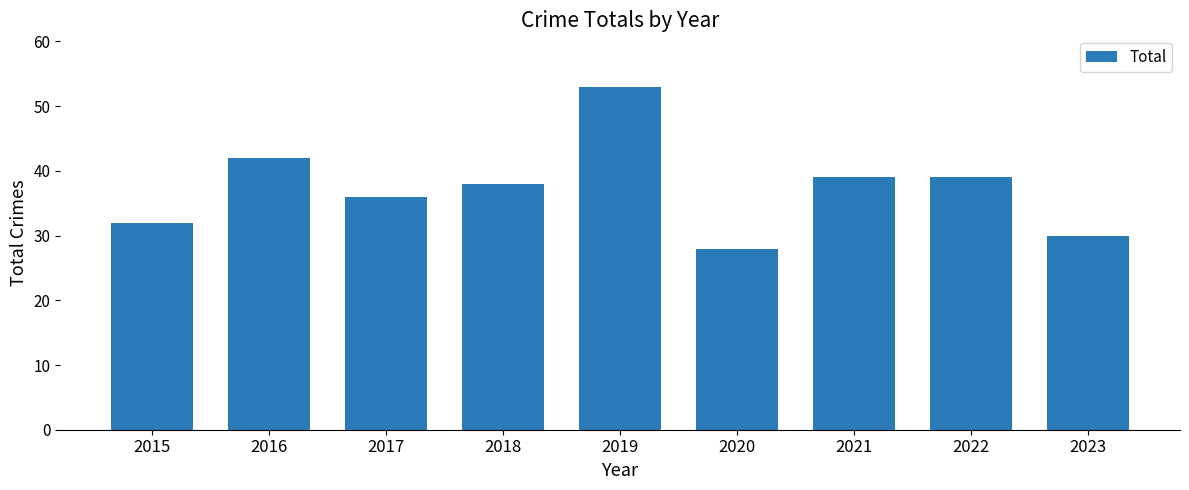

What is the greatest value displayed?

53